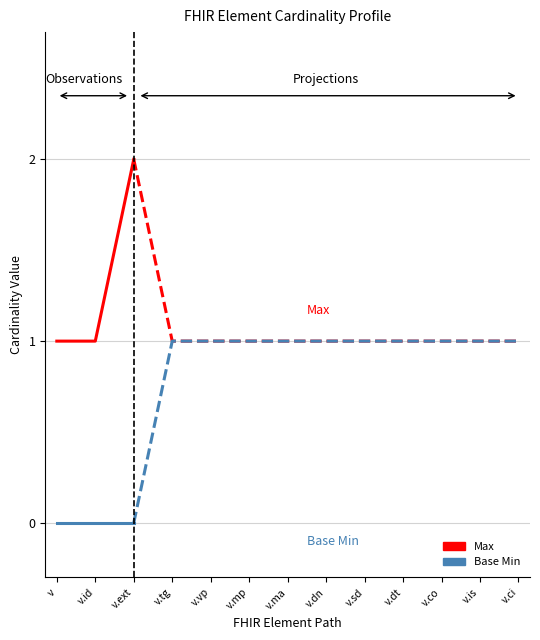

Which series changed the most between v and v.ext?

Max